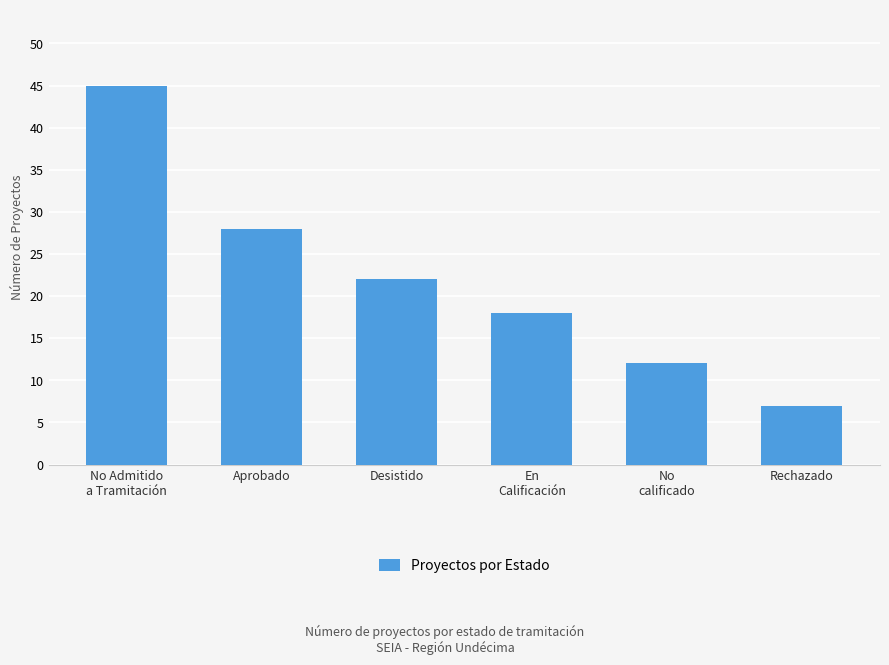

How many categories are shown in the chart?

6